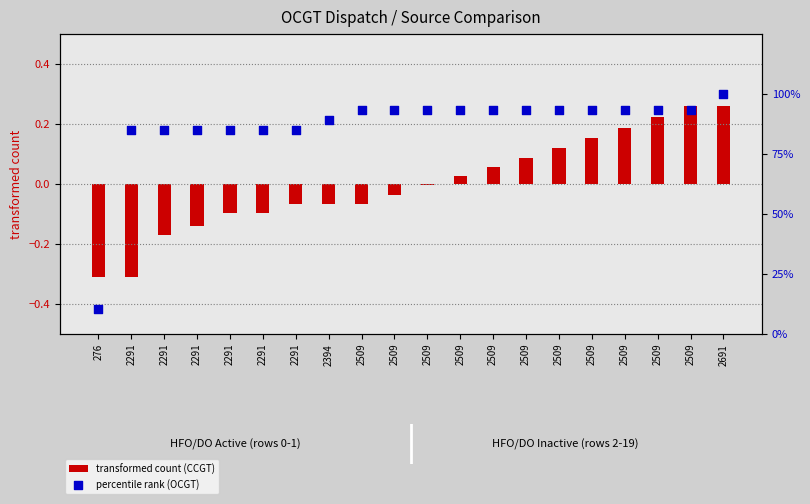

Which series has the widest spread of Y values?

percentile rank (OCGT)